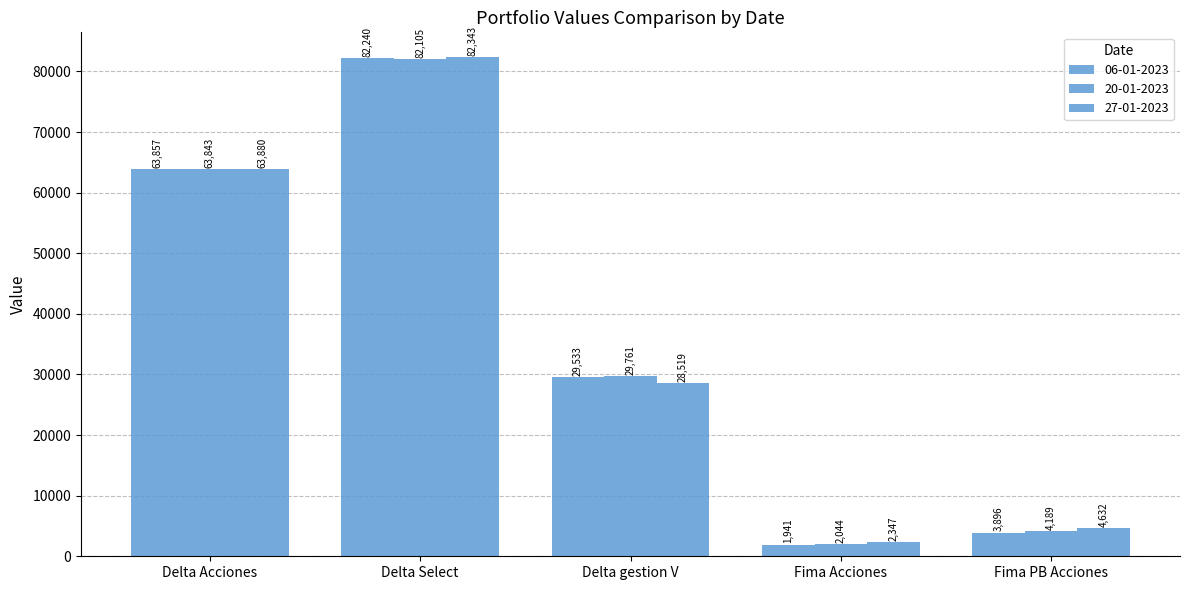

Between Delta Select and Fima Acciones, which series saw the biggest shift?

06-01-2023